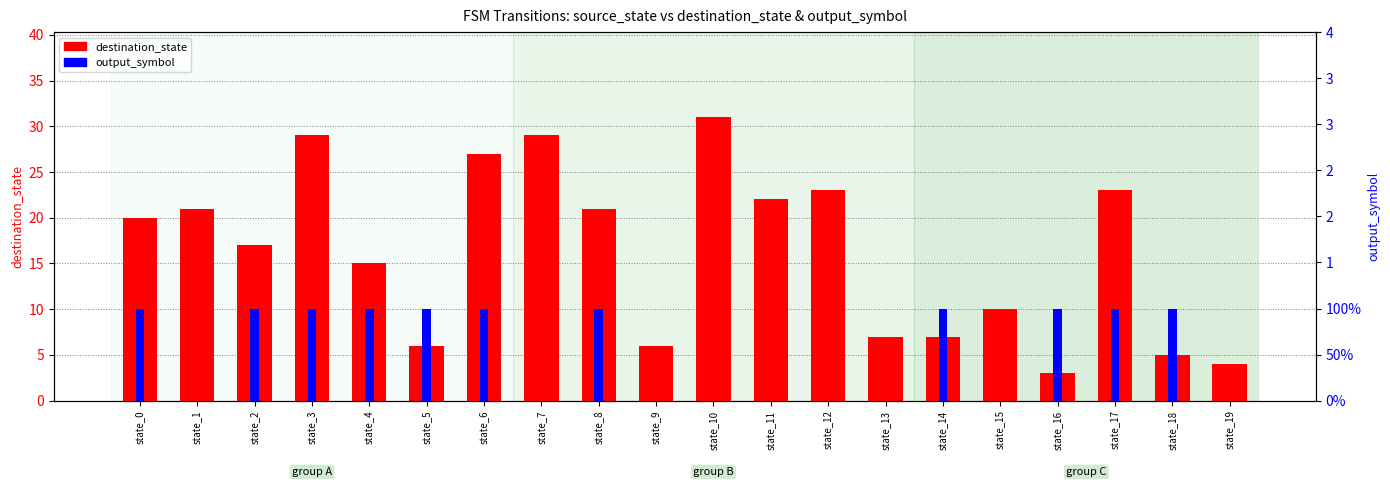

The destination_state series shows 5 at state_18. True or false?

True